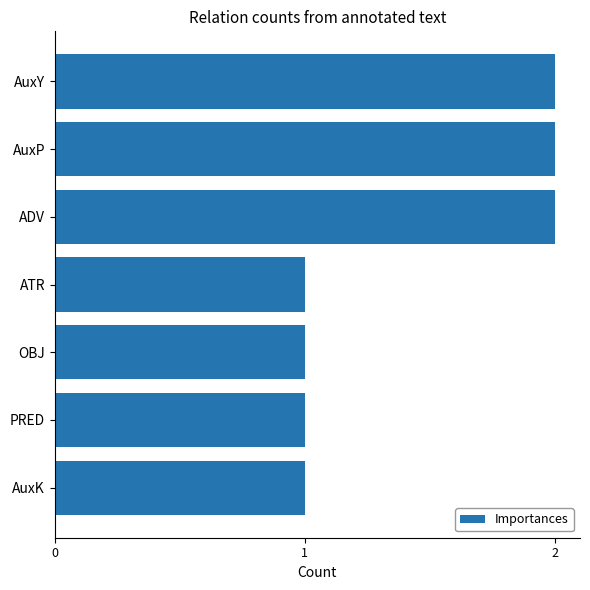

What is the value of the 6th bar from the top?

1